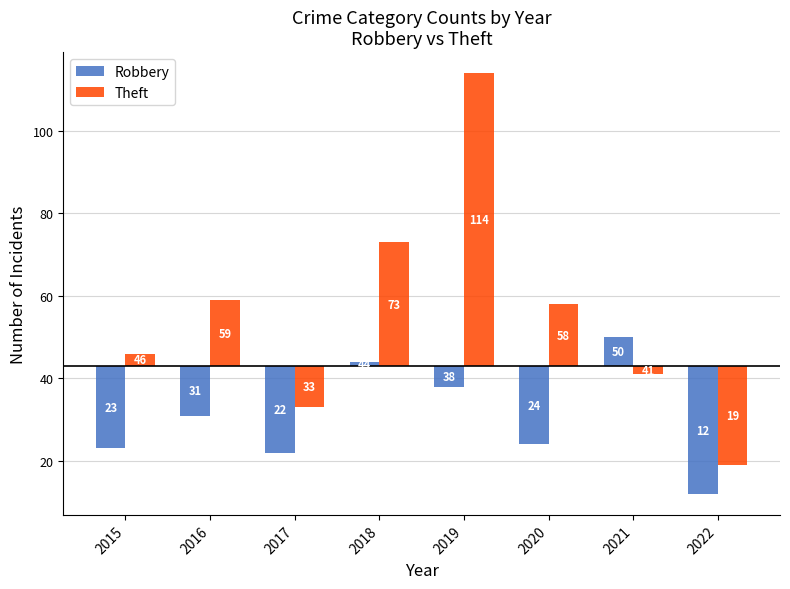

What is the difference between the maximum and minimum values in the Theft series?

95.0